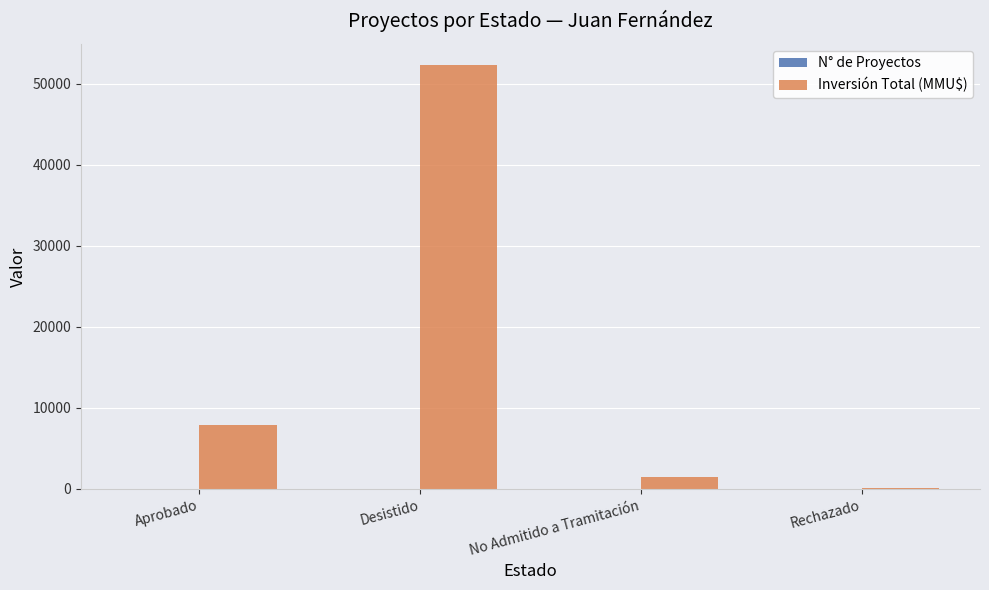

Between Desistido and Rechazado, which series saw the biggest shift?

Inversión Total (MMU$)